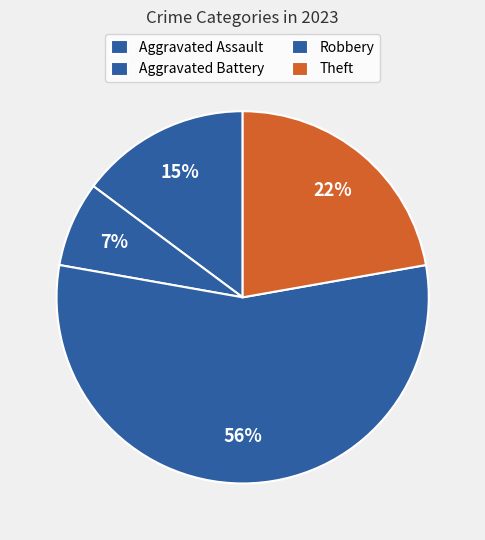

Which slice is the smallest?

Aggravated Battery